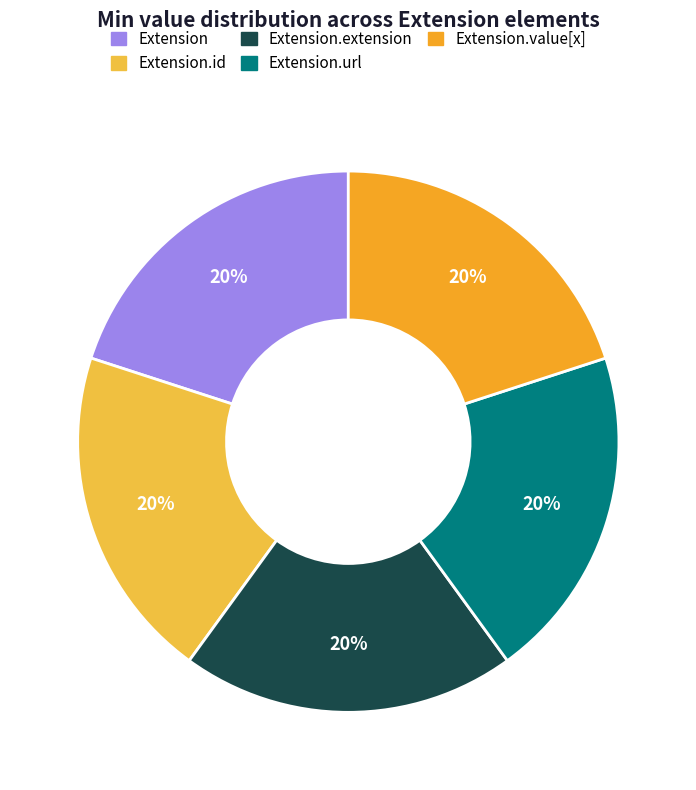

Is there a majority slice in this chart?

No